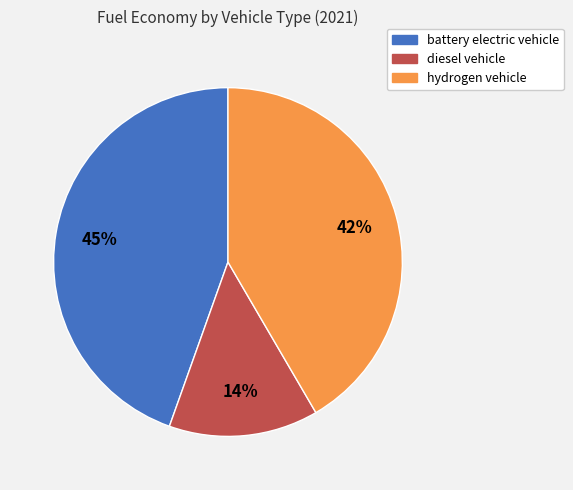

Is there a majority slice in this chart?

No